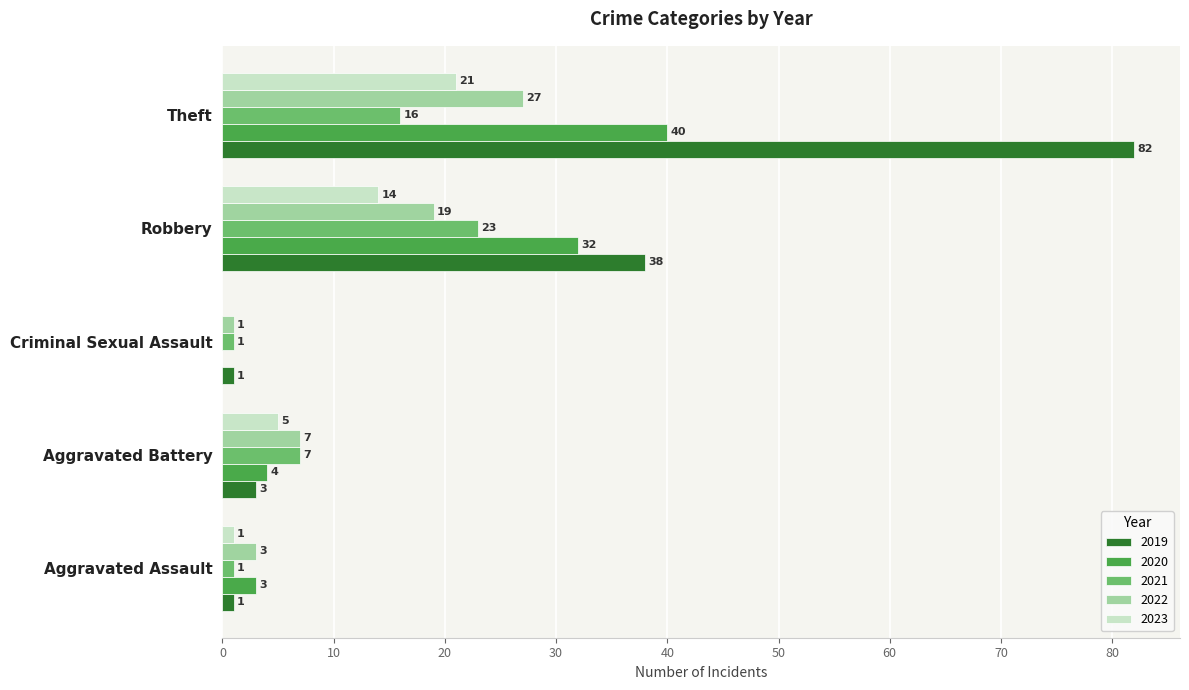

At which category does the chart reach its peak across all series?

Theft